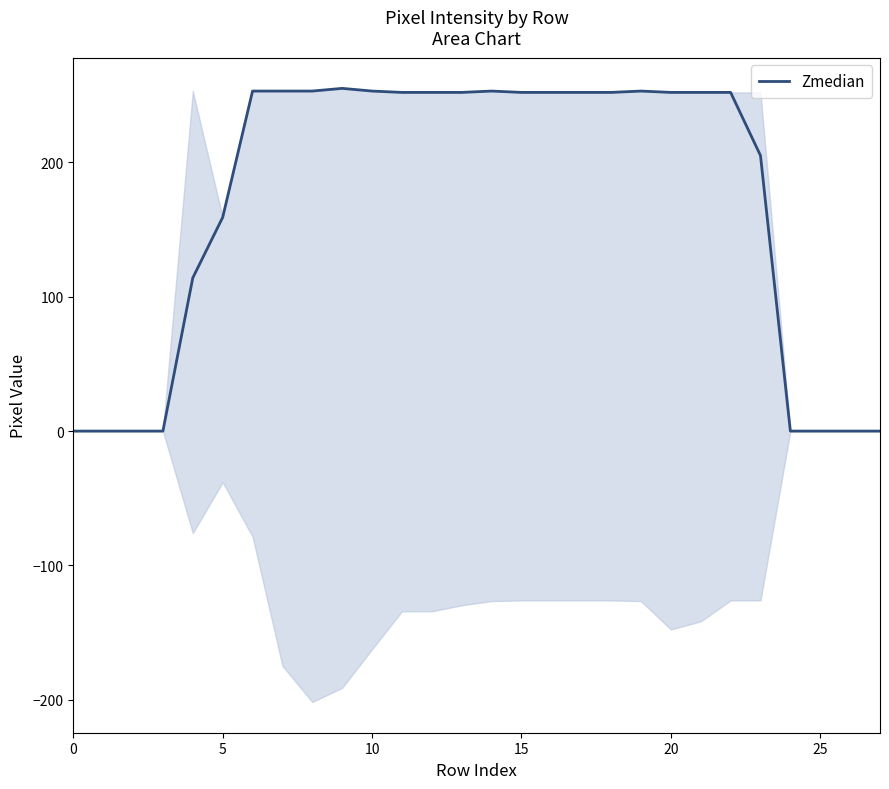

What is the maximum value shown in the chart?

255